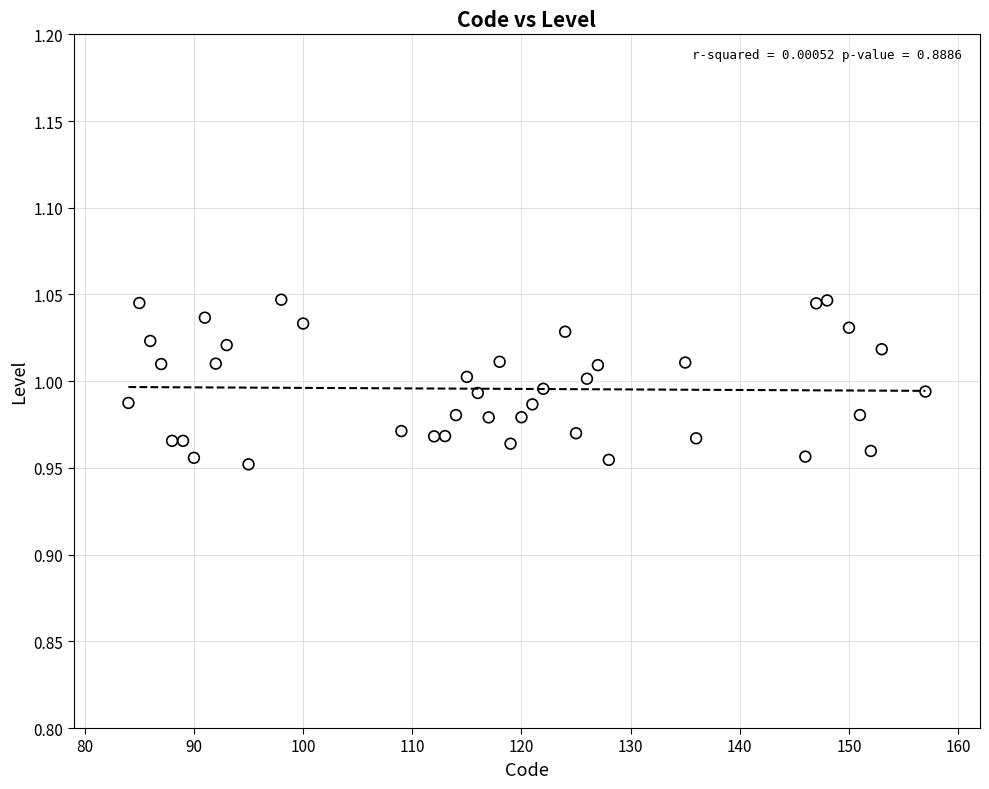

What is the range of X values (max minus min)?

73.0